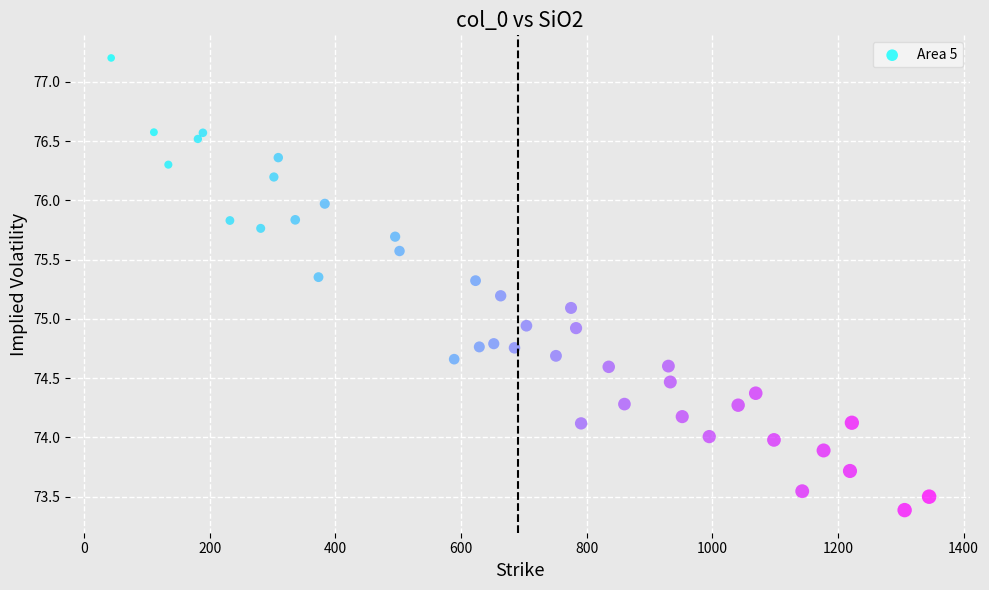

What is the range of X values (max minus min)?

1302.0